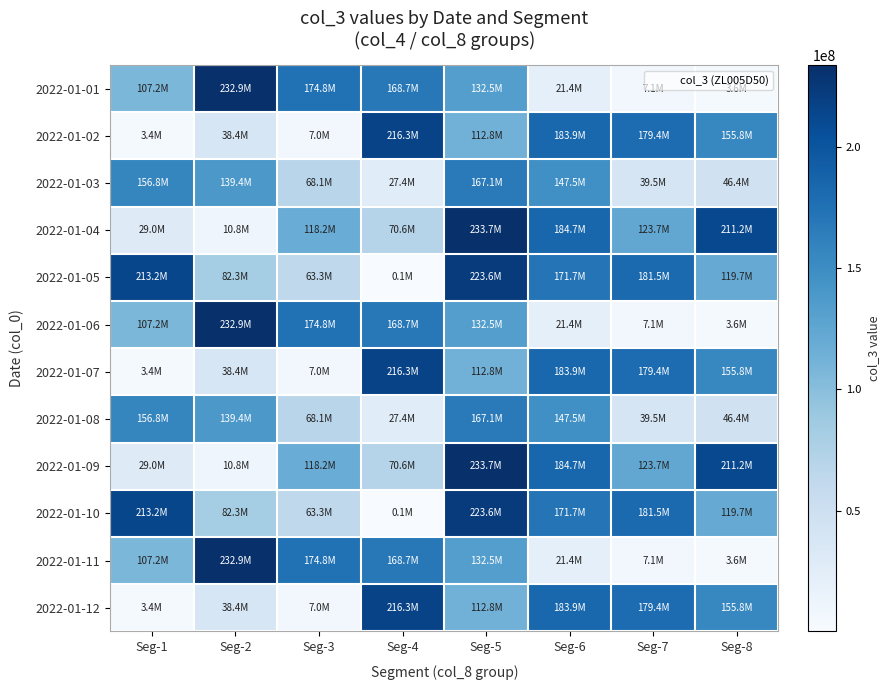

Reading right to left, what are all the values shown in this chart?

2022-01-01: Seg-8=3592392	Seg-7=7102440	Seg-6=21387496	Seg-5=132520368	Seg-4=168682856	Seg-3=174826072	Seg-2=232947440	Seg-1=107241424
2022-01-02: Seg-8=155781920	Seg-7=179401912	Seg-6=183853136	Seg-5=112802384	Seg-4=216296472	Seg-3=6996984	Seg-2=38436072	Seg-1=3375336
2022-01-03: Seg-8=46363048	Seg-7=39525296	Seg-6=147469568	Seg-5=167069280	Seg-4=27357592	Seg-3=68083680	Seg-2=139358136	Seg-1=156822760
2022-01-04: Seg-8=211156752	Seg-7=123652760	Seg-6=184728968	Seg-5=233728992	Seg-4=70636528	Seg-3=118196856	Seg-2=10787208	Seg-1=29049352
2022-01-05: Seg-8=119695480	Seg-7=181520952	Seg-6=171683496	Seg-5=223551672	Seg-4=136088	Seg-3=63317848	Seg-2=82327944	Seg-1=213192448
2022-01-06: Seg-8=3592392	Seg-7=7102440	Seg-6=21387496	Seg-5=132520368	Seg-4=168682856	Seg-3=174826072	Seg-2=232947440	Seg-1=107241424
2022-01-07: Seg-8=155781920	Seg-7=179401912	Seg-6=183853136	Seg-5=112802384	Seg-4=216296472	Seg-3=6996984	Seg-2=38436072	Seg-1=3375336
2022-01-08: Seg-8=46363048	Seg-7=39525296	Seg-6=147469568	Seg-5=167069280	Seg-4=27357592	Seg-3=68083680	Seg-2=139358136	Seg-1=156822760
2022-01-09: Seg-8=211156752	Seg-7=123652760	Seg-6=184728968	Seg-5=233728992	Seg-4=70636528	Seg-3=118196856	Seg-2=10787208	Seg-1=29049352
2022-01-10: Seg-8=119695480	Seg-7=181520952	Seg-6=171683496	Seg-5=223551672	Seg-4=136088	Seg-3=63317848	Seg-2=82327944	Seg-1=213192448
2022-01-11: Seg-8=3592392	Seg-7=7102440	Seg-6=21387496	Seg-5=132520368	Seg-4=168682856	Seg-3=174826072	Seg-2=232947440	Seg-1=107241424
2022-01-12: Seg-8=155781920	Seg-7=179401912	Seg-6=183853136	Seg-5=112802384	Seg-4=216296472	Seg-3=6996984	Seg-2=38436072	Seg-1=3375336